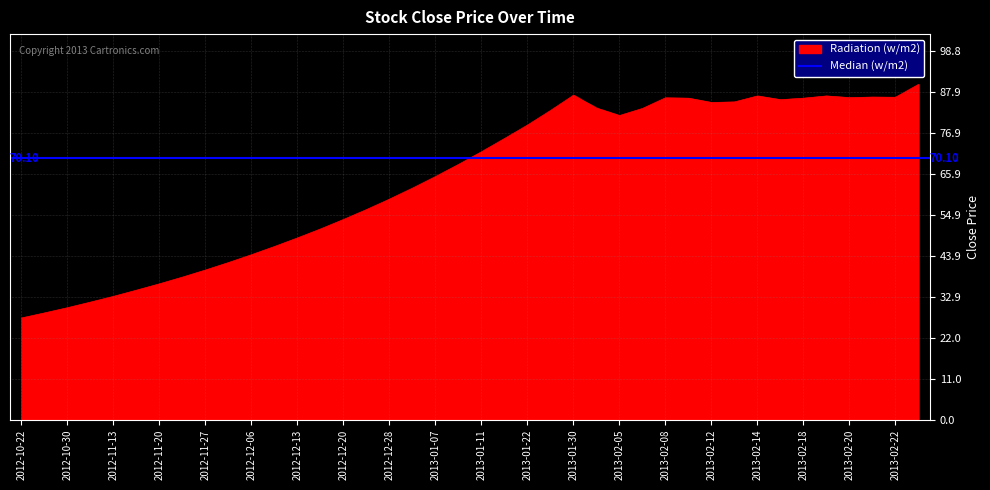

The chart shows a value of 86.2 at 2013-02-08. True or false?

True